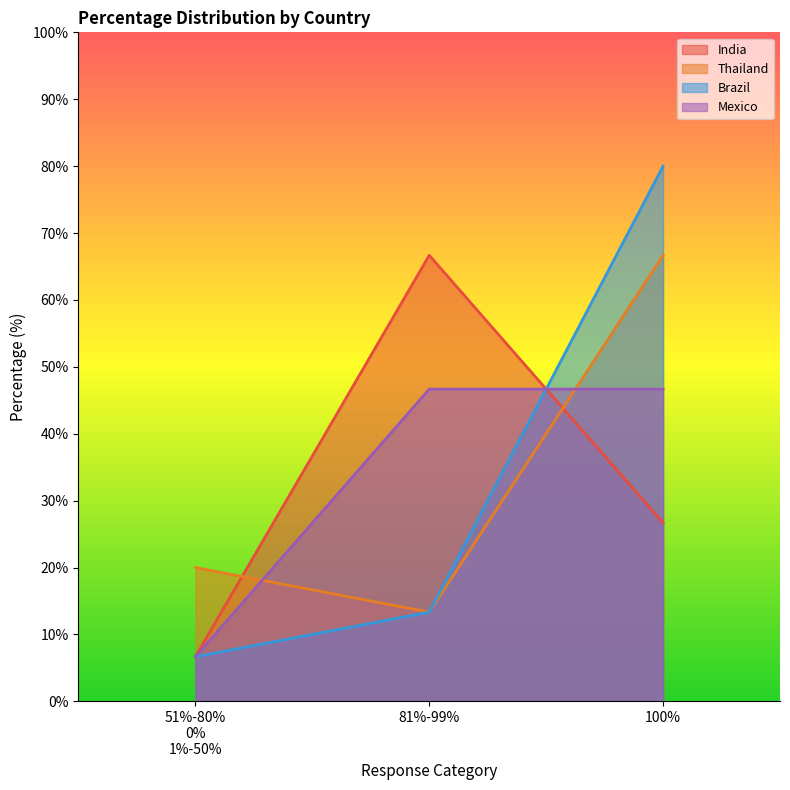

What position from the left is 81%-99%?

2